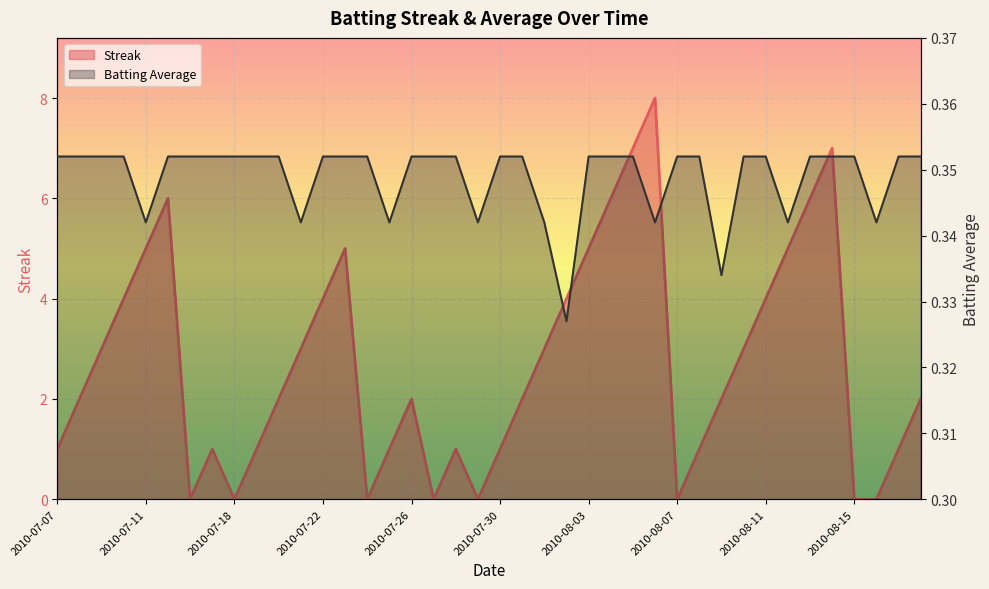

Reading right to left, transcribe all the data shown in this chart.

Streak: 2.0	1.0	0.0	0.0	7.0	6.0	5.0	4.0	3.0	2.0	1.0	0.0	8.0	7.0	6.0	5.0	4.0	3.0	2.0	1.0	0.0	1.0	0.0	2.0	1.0	0.0	5.0	4.0	3.0	2.0	1.0	0.0	1.0	0.0	6.0	5.0	4.0	3.0	2.0	1.0
Batting Average1: 0.4	0.4	0.3	0.4	0.4	0.4	0.3	0.4	0.4	0.3	0.4	0.4	0.3	0.4	0.4	0.4	0.3	0.3	0.4	0.4	0.3	0.4	0.4	0.4	0.3	0.4	0.4	0.4	0.3	0.4	0.4	0.4	0.4	0.4	0.4	0.3	0.4	0.4	0.4	0.4